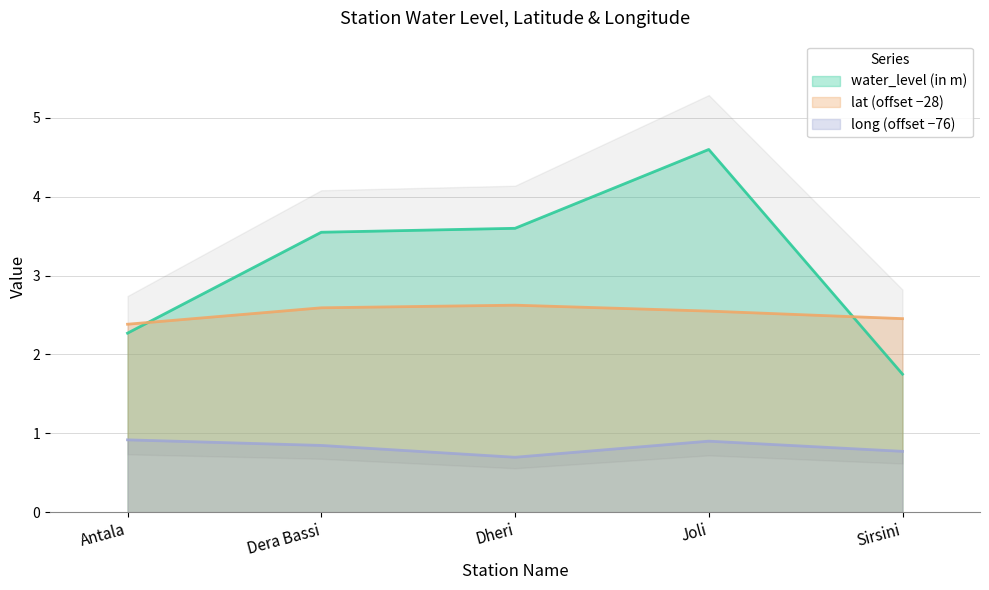

Which series has the widest spread of values?

water_level (in m)